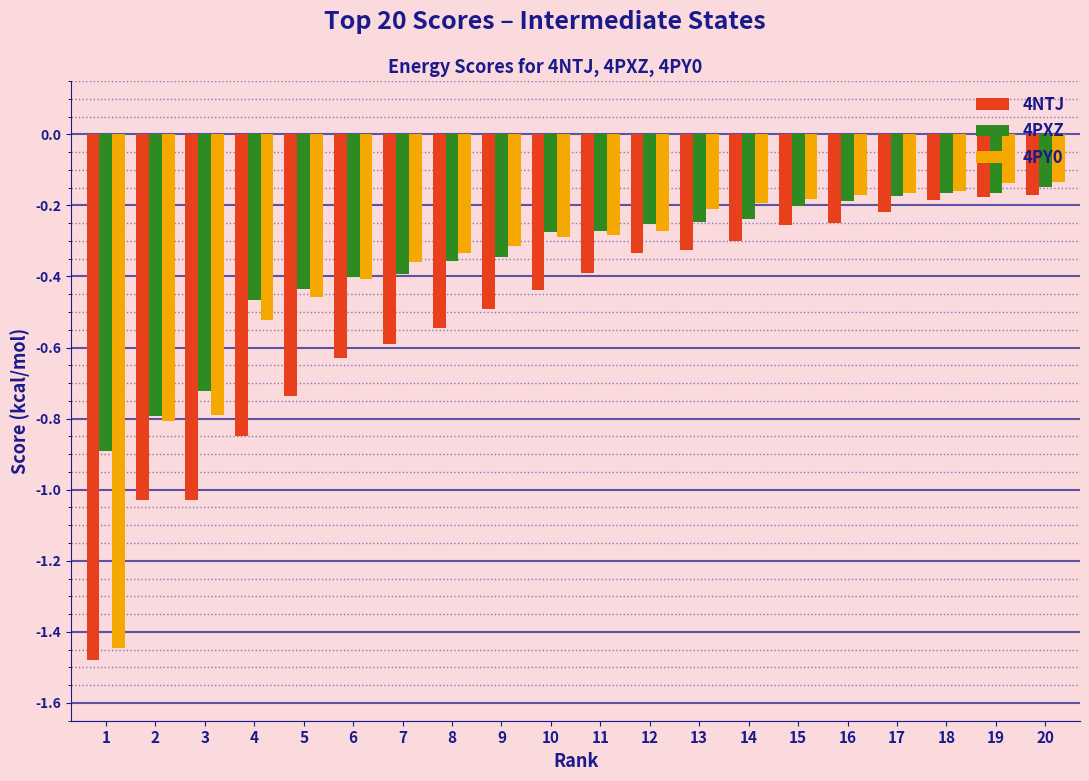

Is it true that 4NTJ equals -0.7 at 2?

False